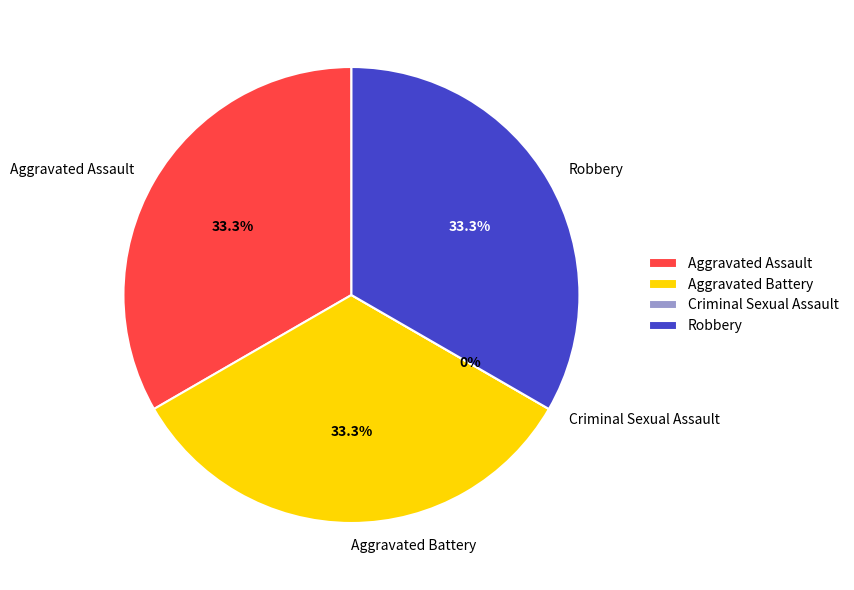

Does any single category account for the majority?

No